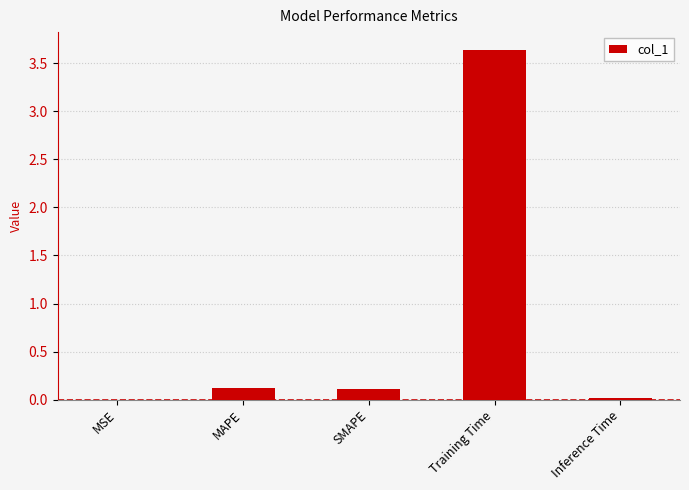

At which category does the chart reach its peak across all series?

Training Time